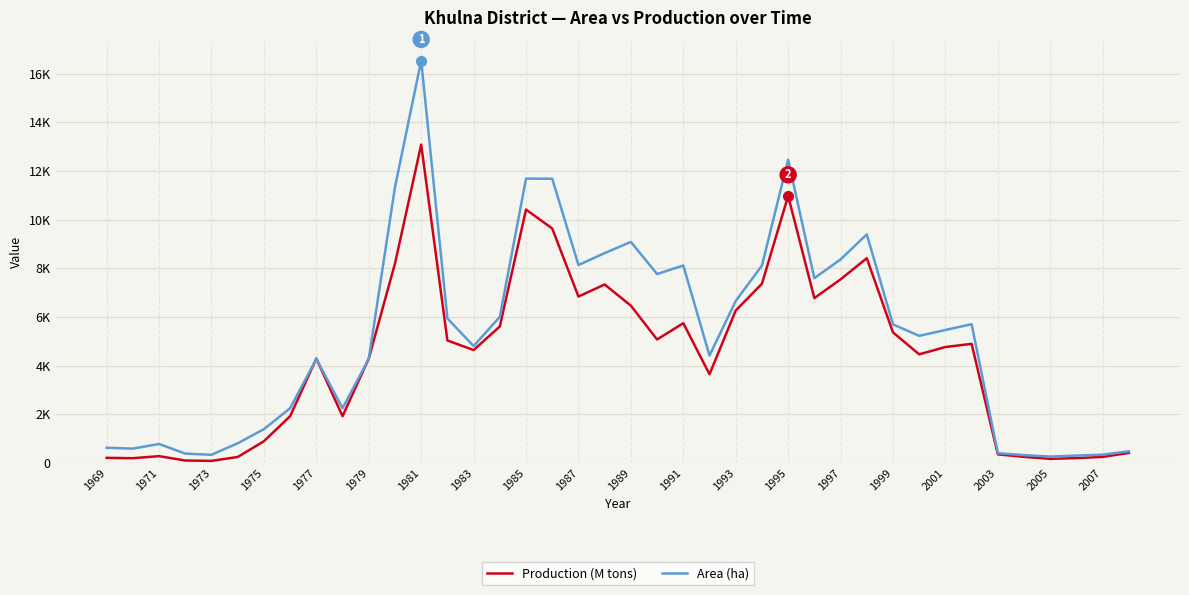

Rank the series by their average value, from lowest to highest.

Production (M tons), Area (ha)